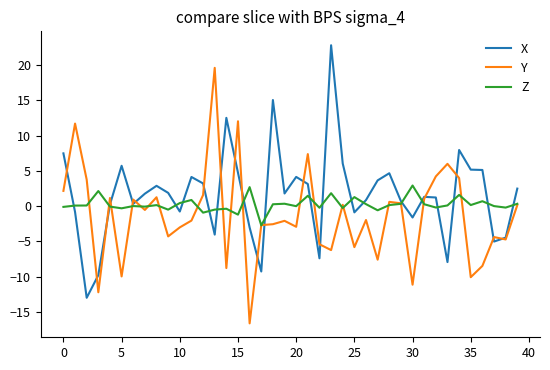

What is the minimum value for X?

-13.0